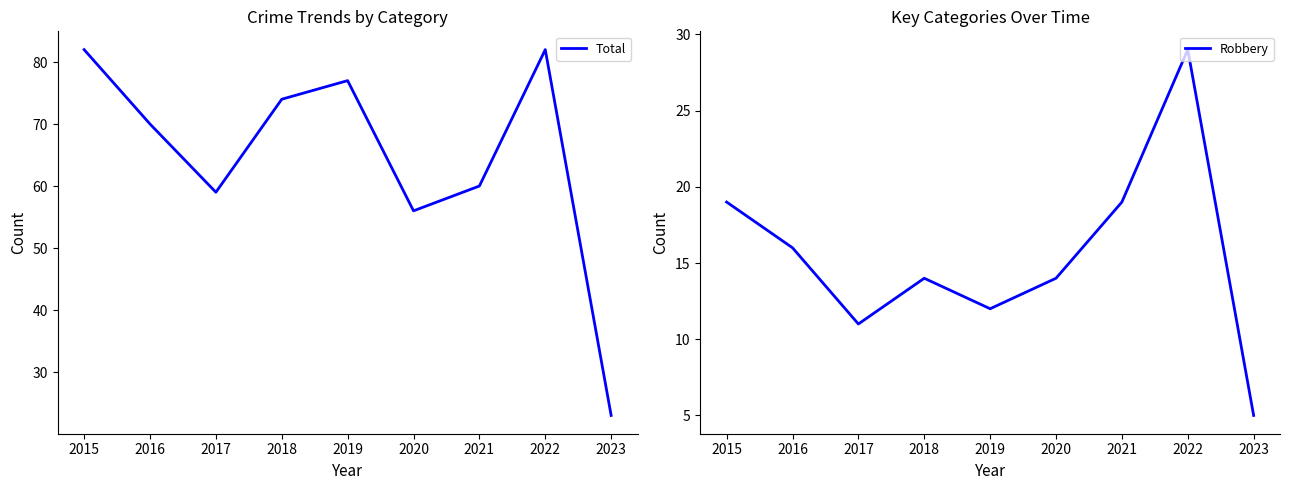

Where is the first local minimum for Total?

2017